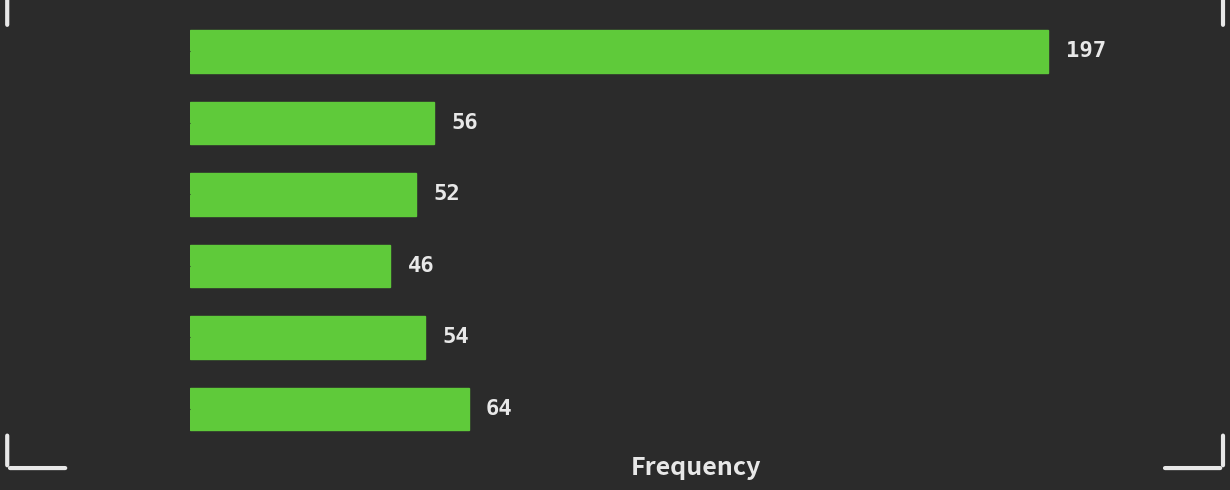

Reading top to bottom, transcribe all the data shown in this chart.

[0.0,  1.0)=197	[1.0,  2.0)=56	[2.0,  3.0)=52	[3.0,  4.0)=46	[4.0,  5.0)=54	[5.0,  6.0)=64